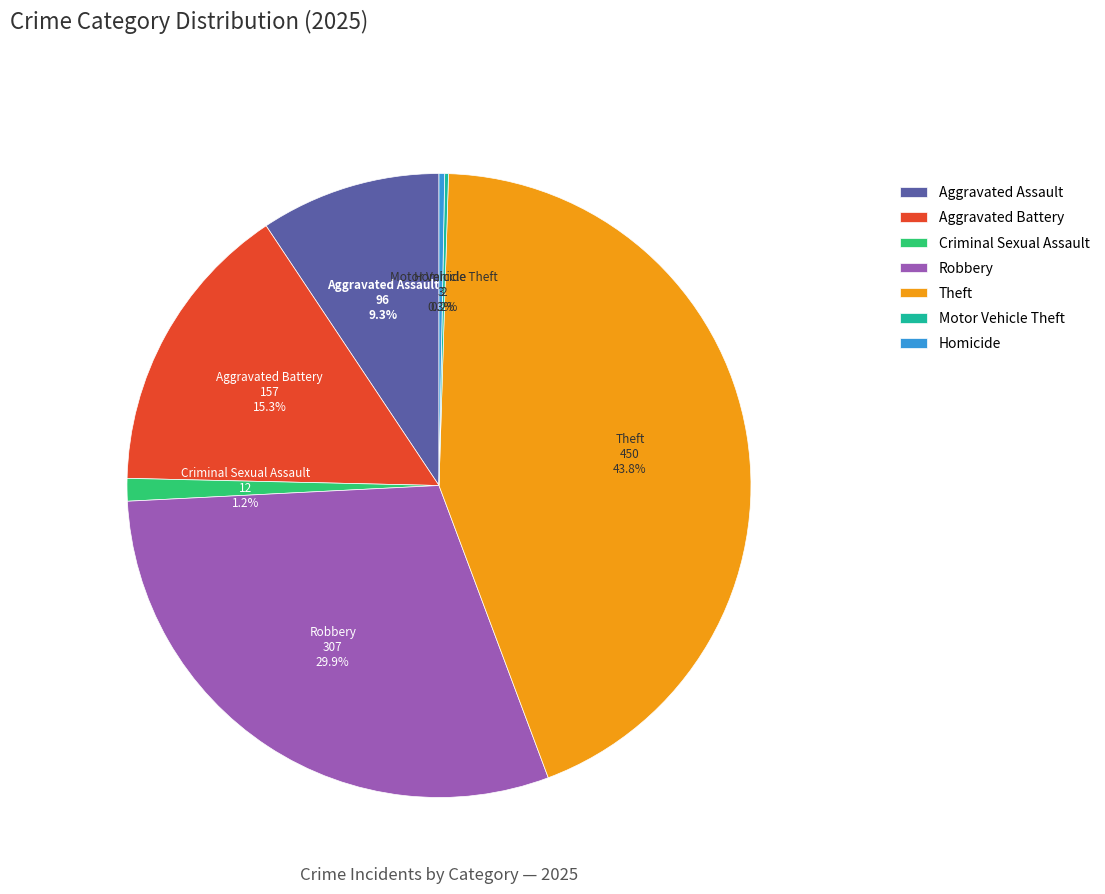

To the nearest percent, what is the combined percentage of Aggravated Assault and Aggravated Battery?

25%